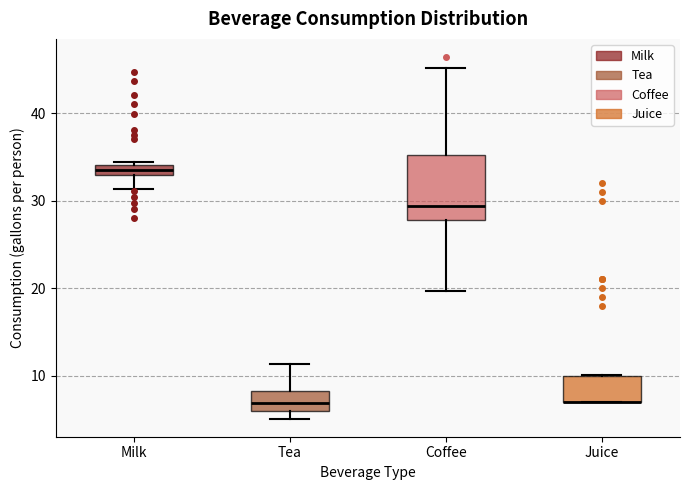

Comparing the boxes themselves (not the whiskers), which one is the tallest?

Coffee